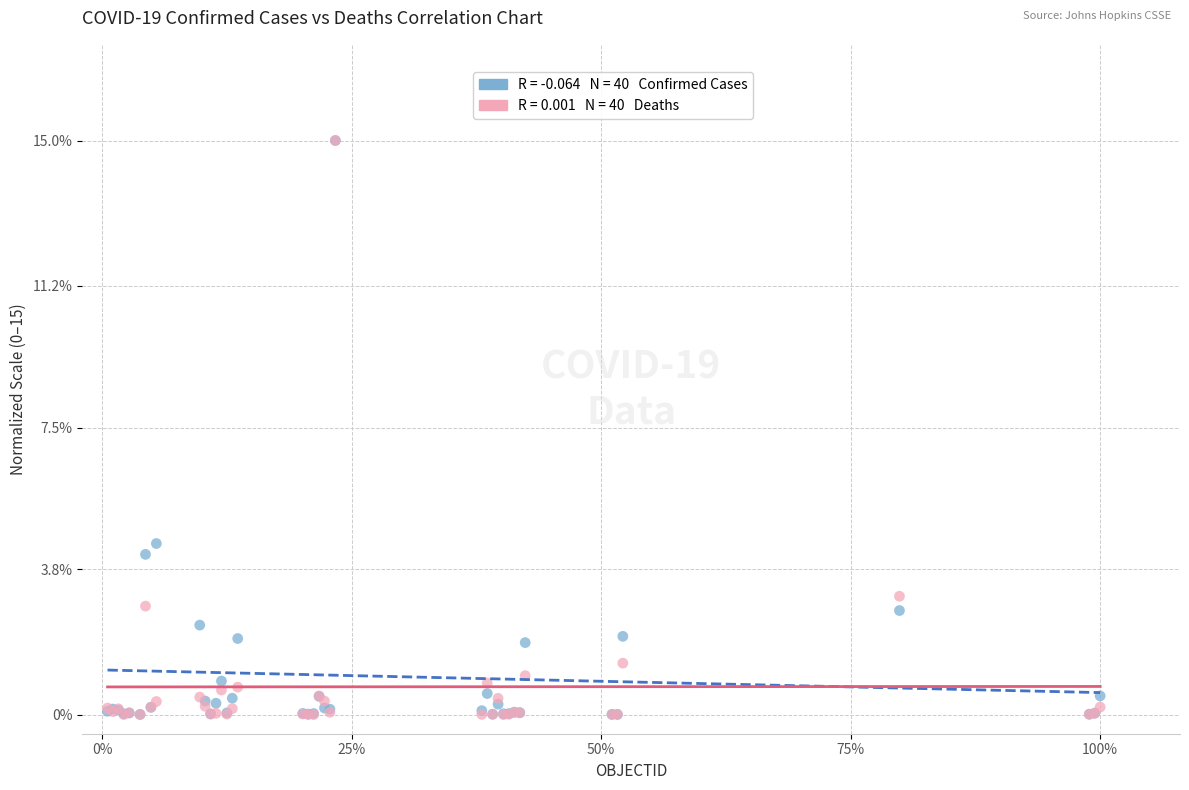

Across all series, what Y value is closest to 7?

4.5